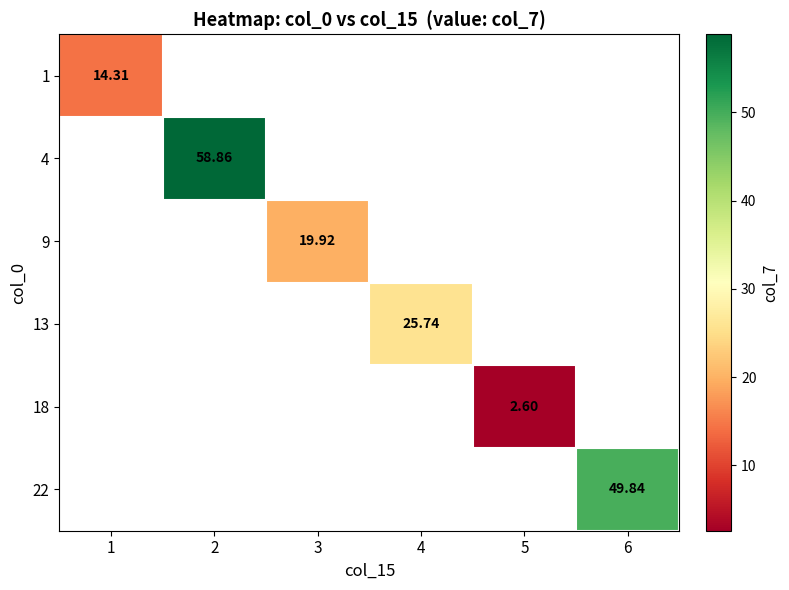

Between 1 and 4, which is larger?

4